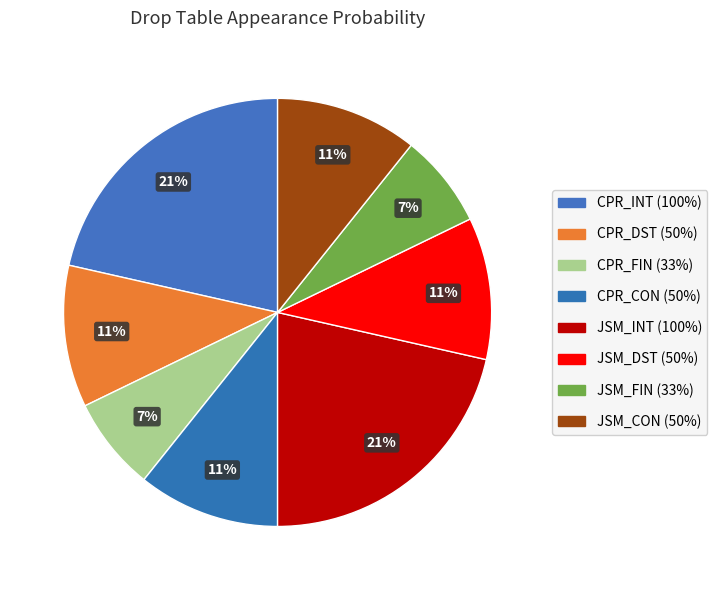

Does JSM_CON account for over 50% of the chart?

No